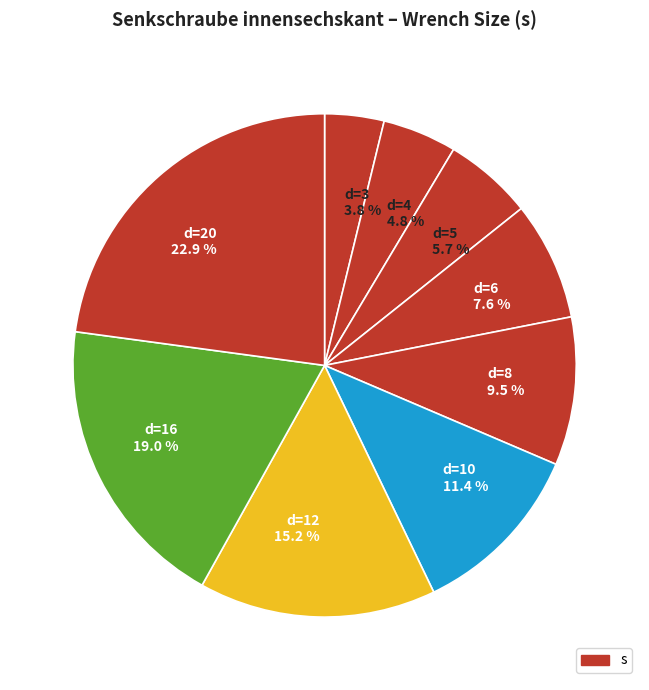

The d=5 slice represents 6% of the pie. True or false?

True